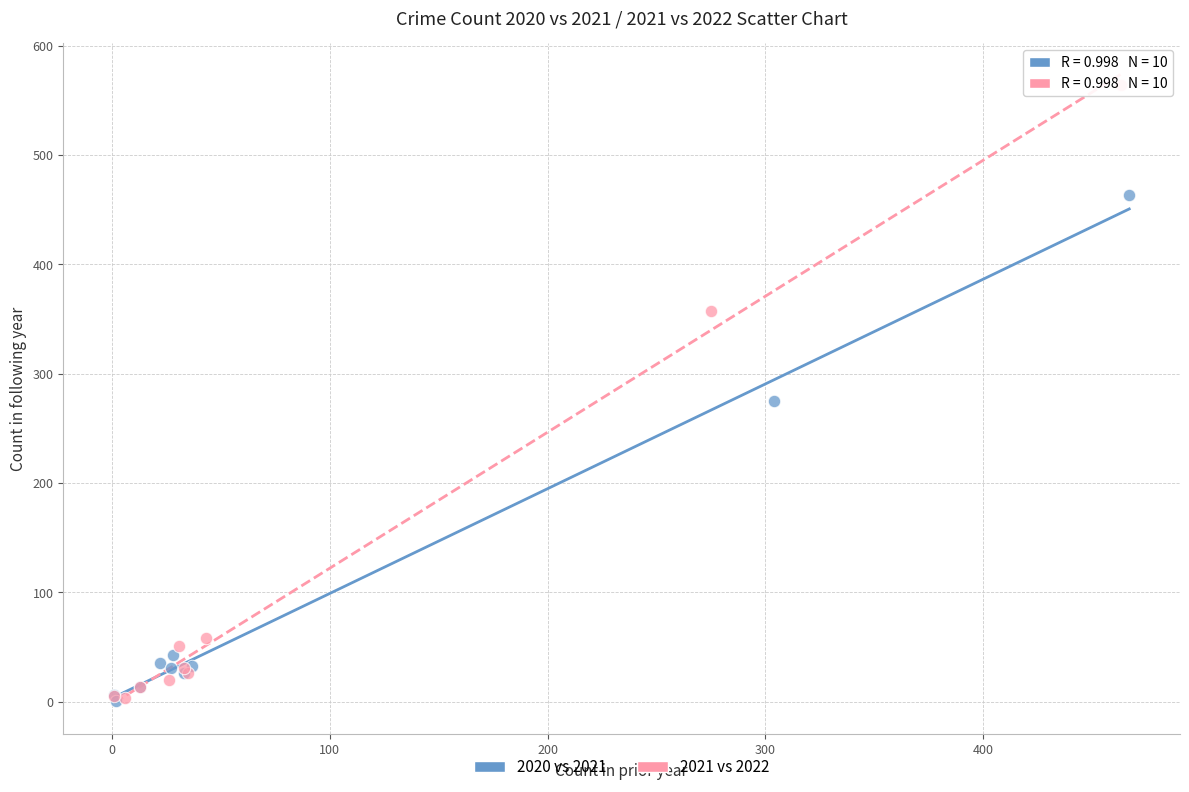

Which series contains the highest Y value?

2021 vs 2022